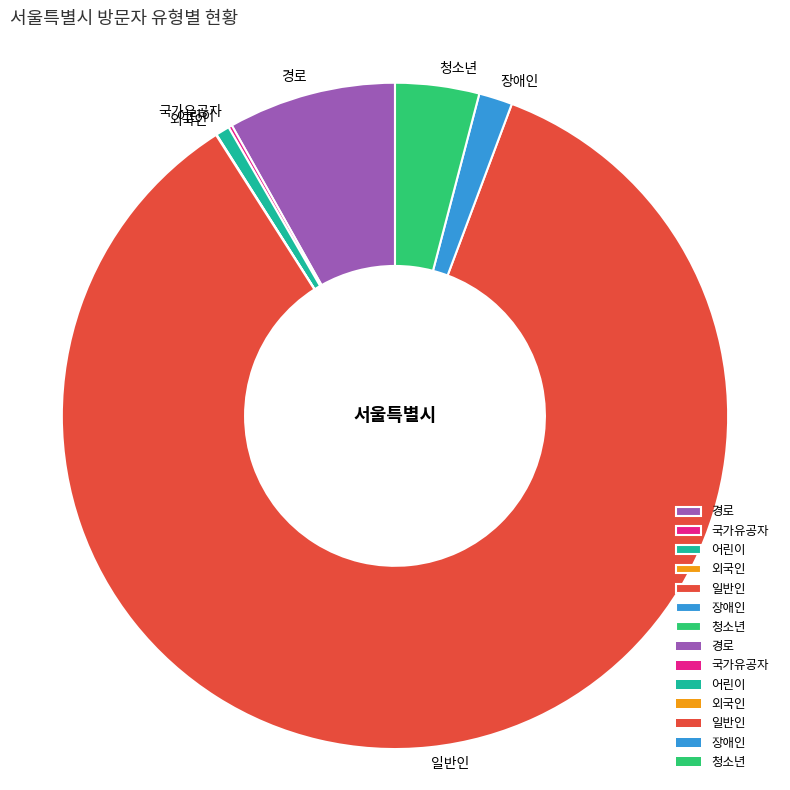

What is the majority slice?

일반인